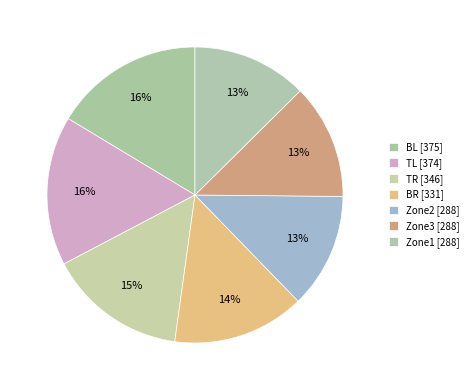

The BR slice represents 22% of the pie. True or false?

False